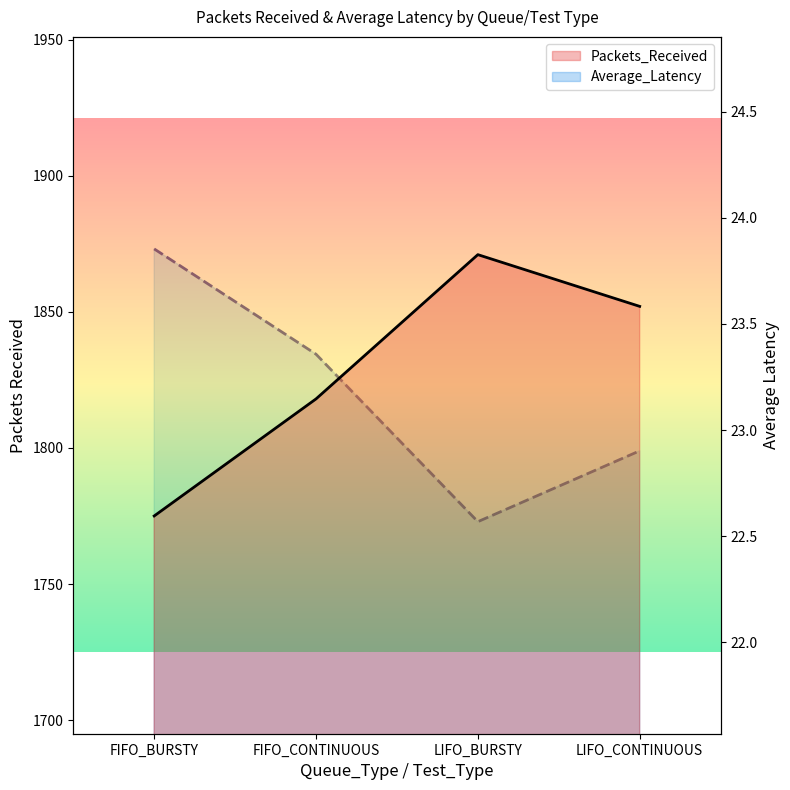

Does the chart have visible grid lines?

No